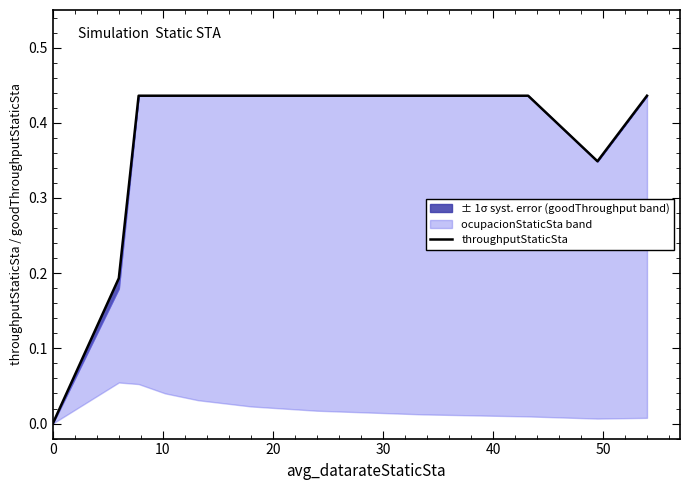

The value at 60 is 0.2. True or false?

False